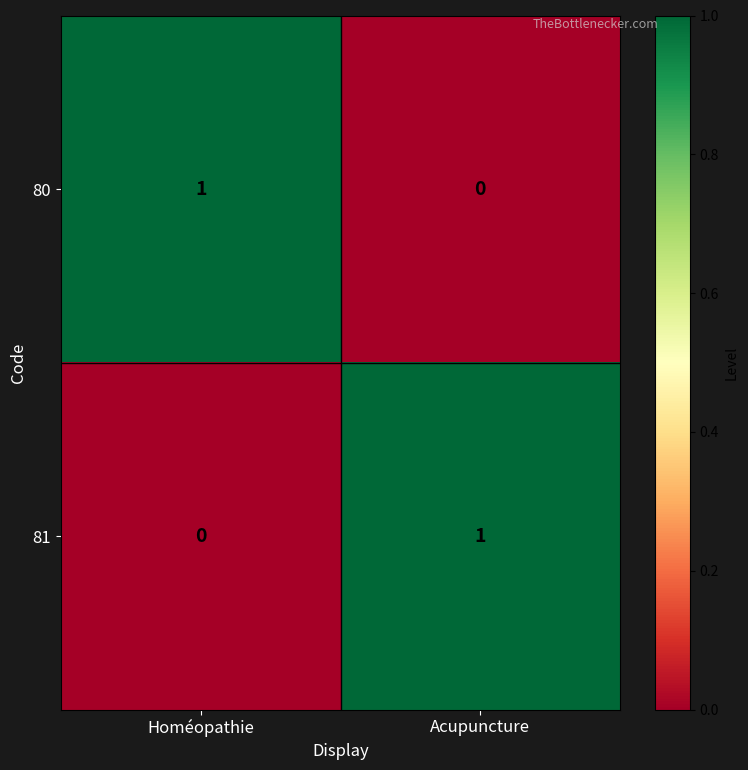

Where is 81 nearest to the value 0?

Homéopathie